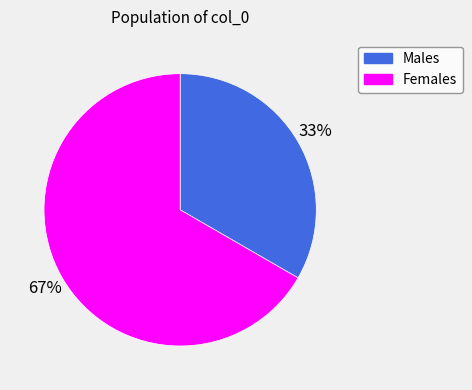

Which has a higher value, Females or Males?

Females